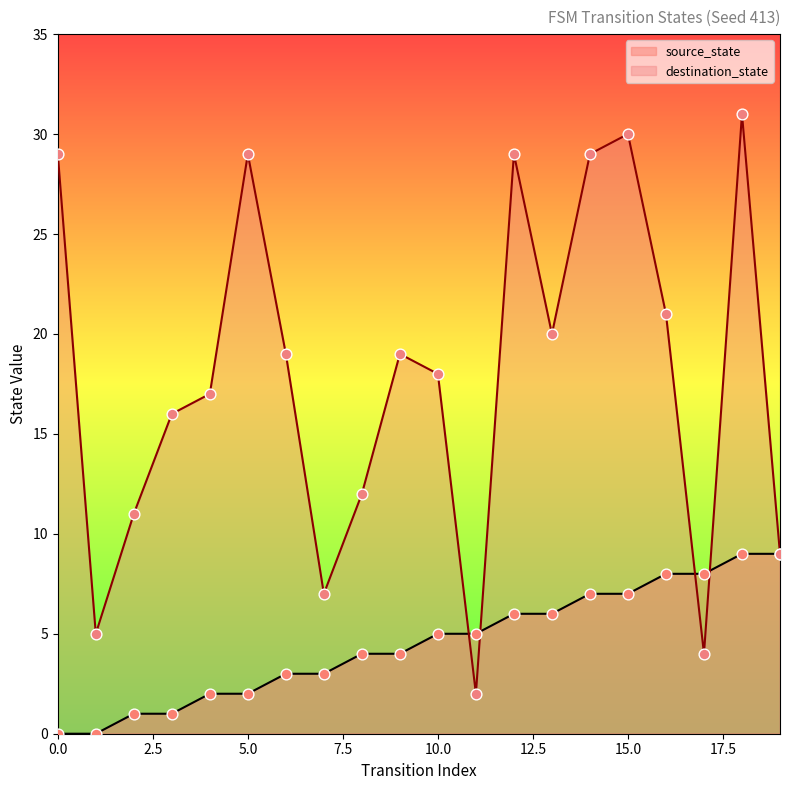

What are all the series names shown in the legend?

source_state, destination_state